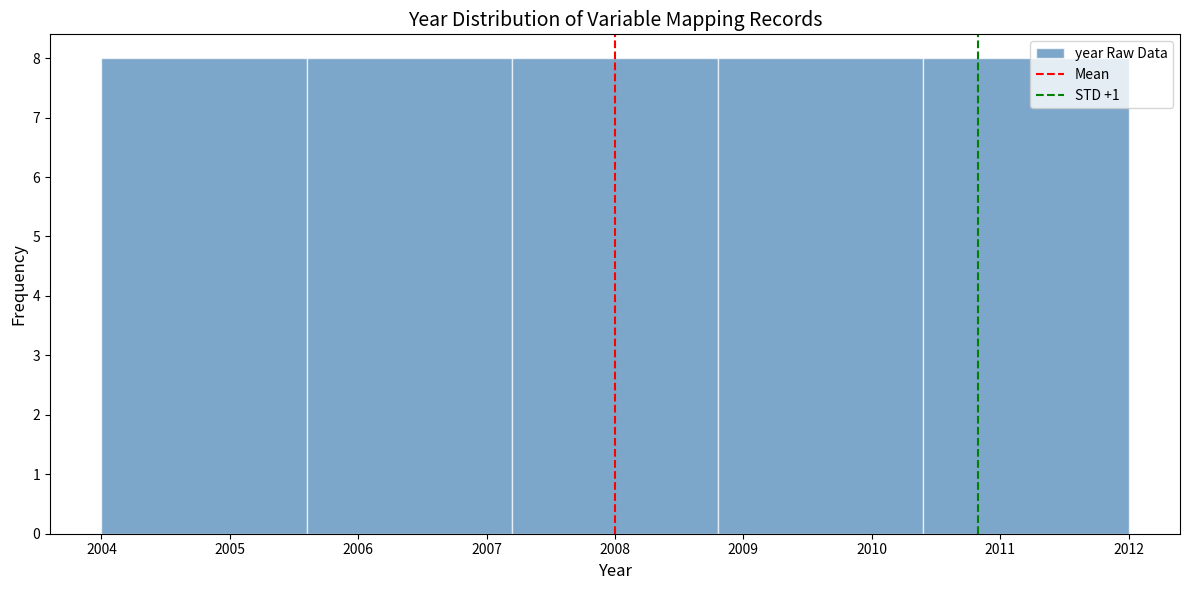

Reading left to right, transcribe this chart: for each bar, give the range it covers on the x-axis and its height. The values are not printed on the chart, so give them approximately, as read against the axis.

2004.0 to 2005.6: 8
2005.6 to 2007.2: 8
2007.2 to 2008.8: 8
2008.8 to 2010.4: 8
2010.4 to 2012.0: 8